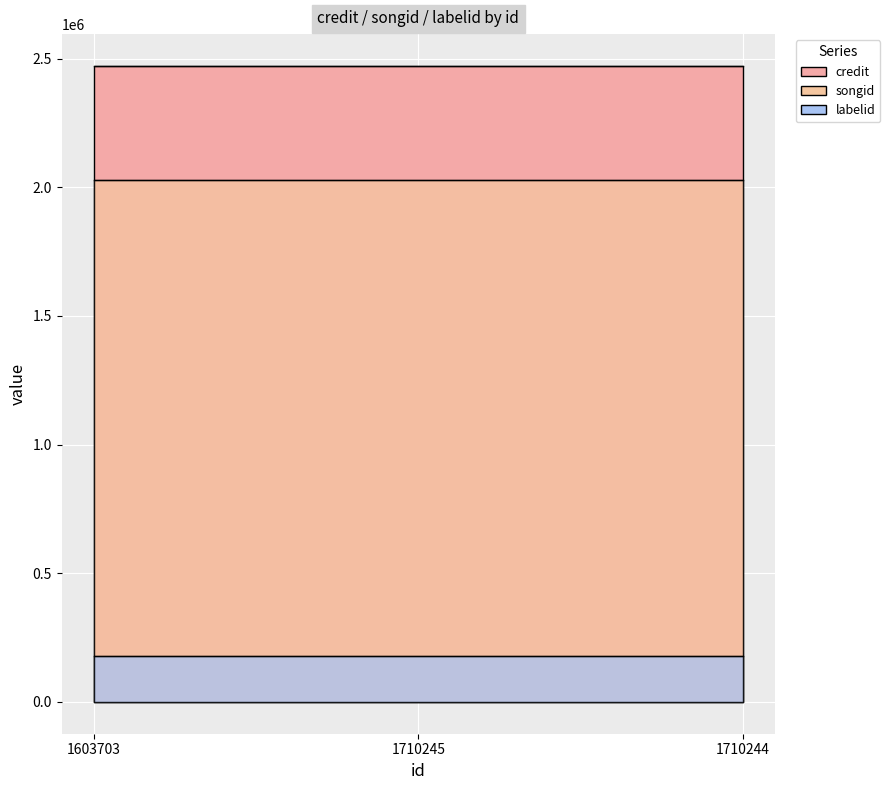

Rank the series by their average value, from highest to lowest.

credit, songid, labelid